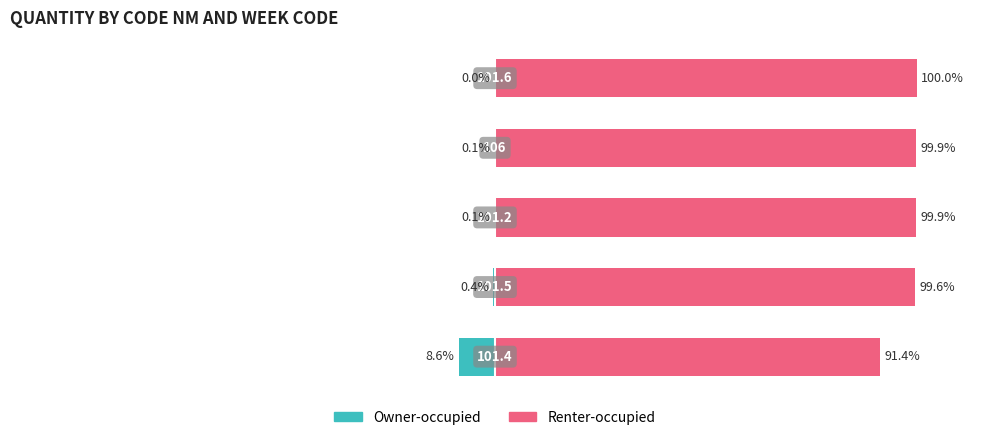

What is the difference between the maximum and minimum values in the Renter-occupied series?

8.6